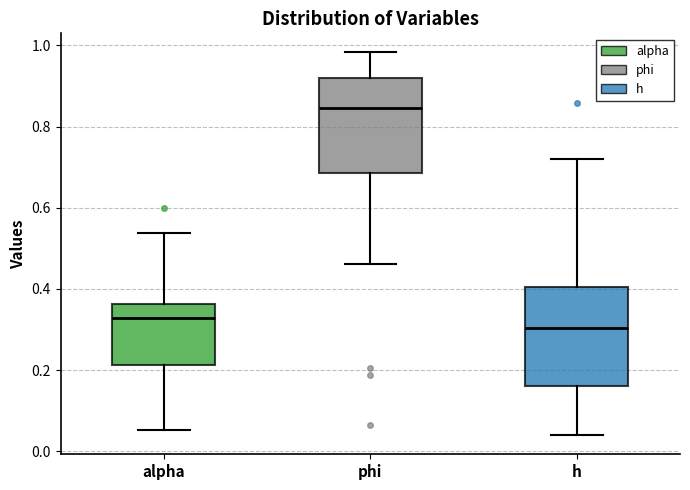

Which box's median line is the lowest?

h